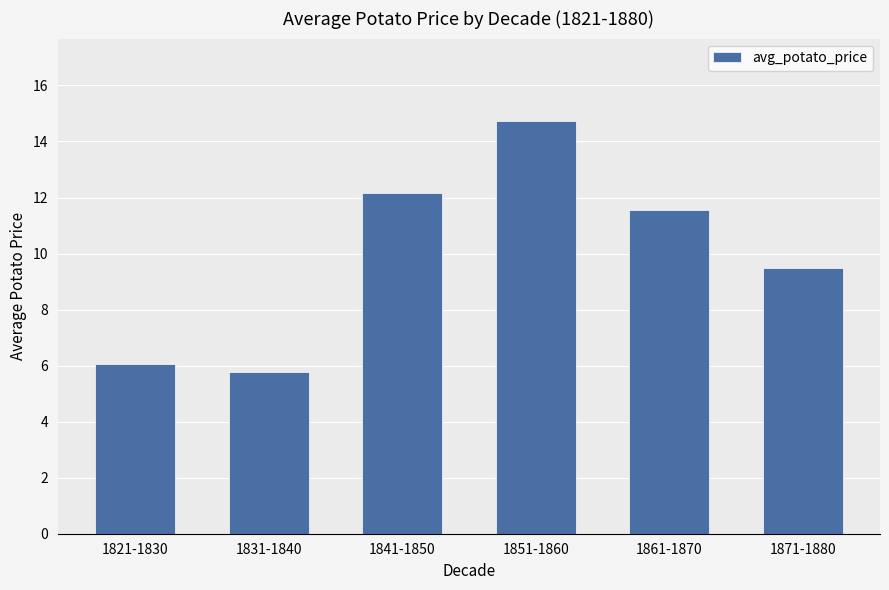

The chart shows a value of 5.8 at 1831-1840. True or false?

True